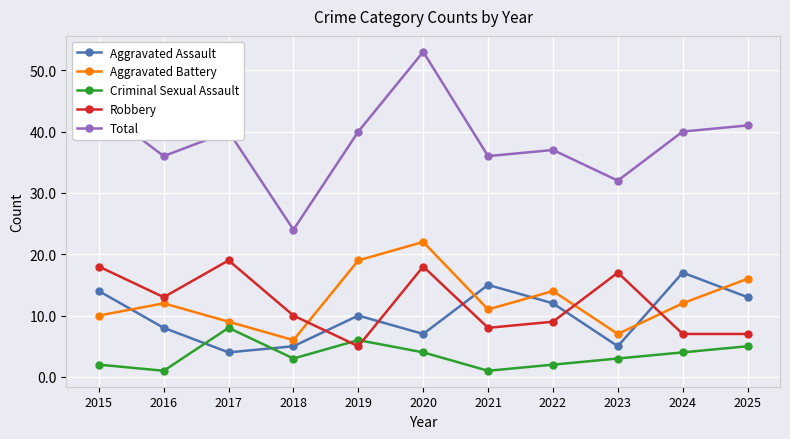

The Aggravated Battery series shows 11 at 2021. True or false?

True